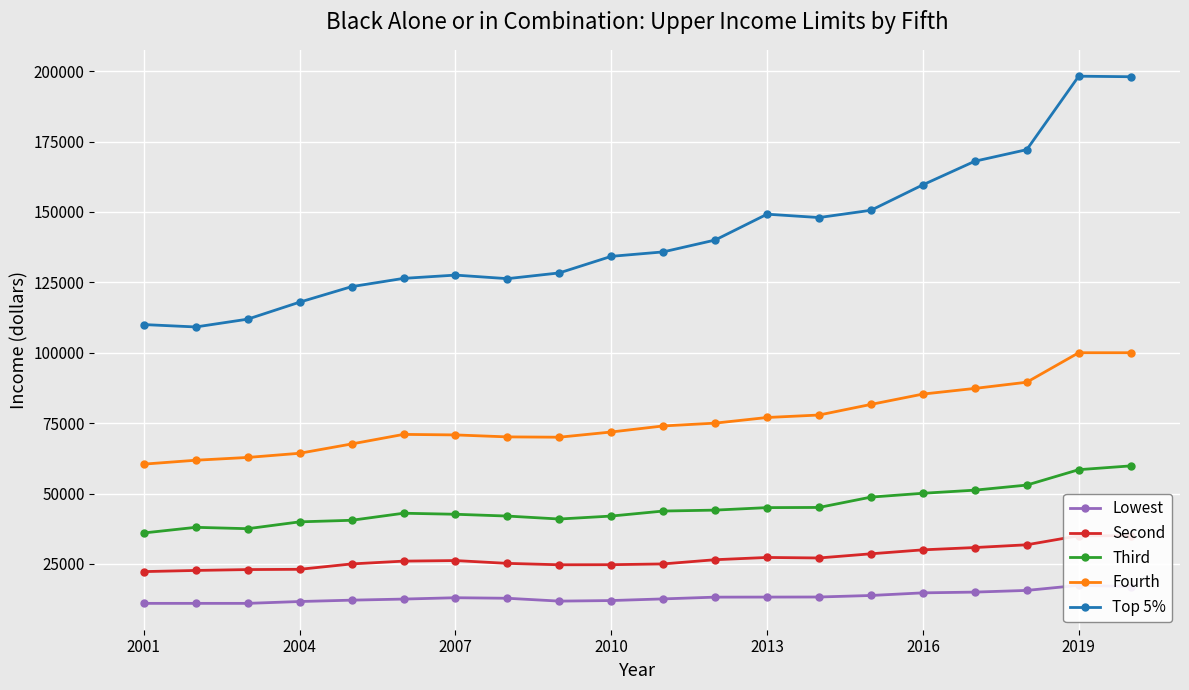

How many interior local peaks does the Second series have?

2